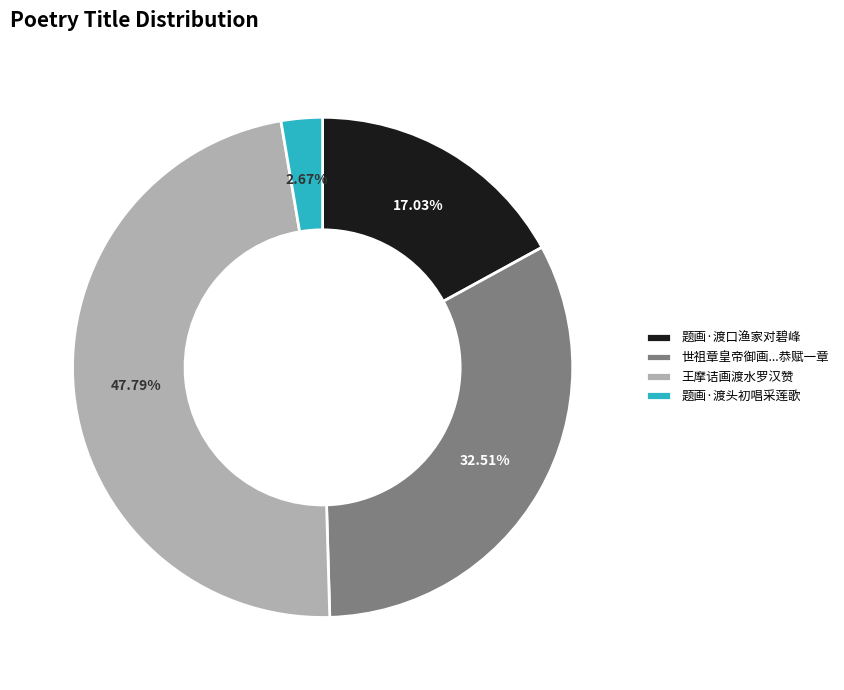

What is the largest slice in the pie chart?

王摩诘画渡水罗汉赞